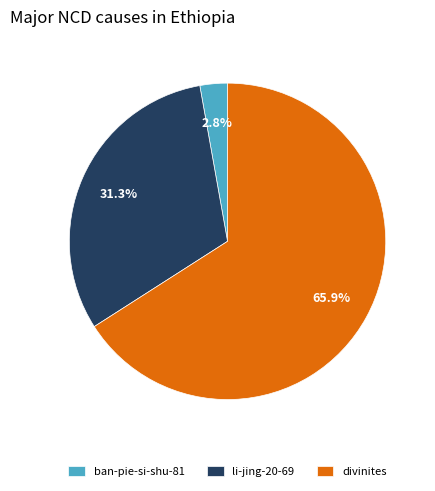

What is the largest slice in the pie chart?

divinites